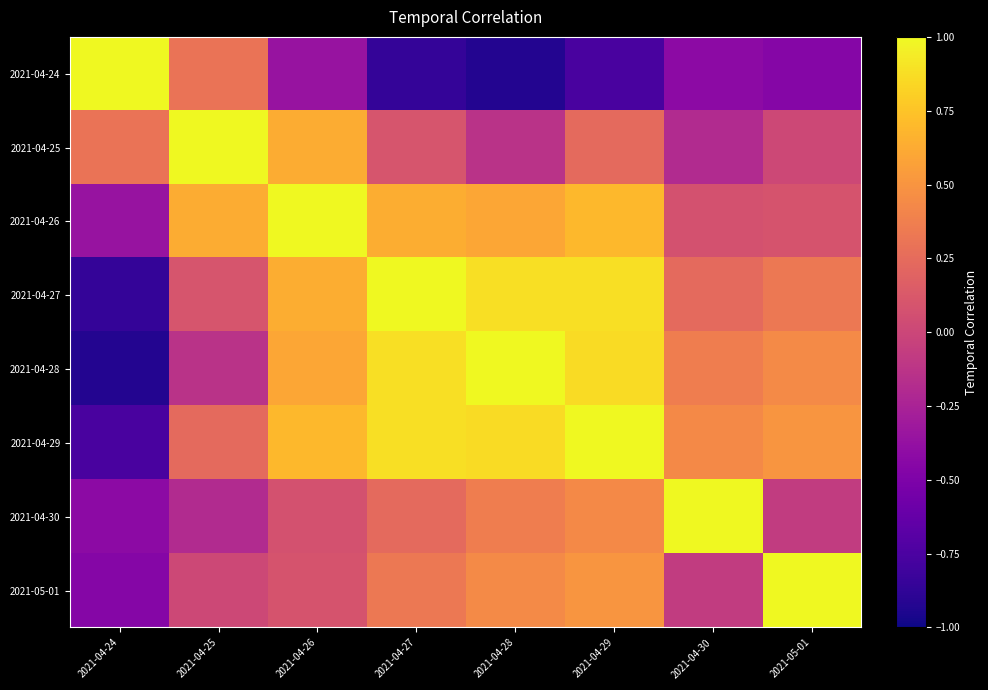

Reading left to right, extract all data points from this chart.

2021-04-24: 2021-04-24=1.0	2021-04-25=0.3	2021-04-26=-0.4	2021-04-27=-0.9	2021-04-28=-0.9	2021-04-29=-0.8	2021-04-30=-0.4	2021-05-01=-0.5
2021-04-25: 2021-04-24=0.3	2021-04-25=1.0	2021-04-26=0.6	2021-04-27=0.1	2021-04-28=-0.1	2021-04-29=0.2	2021-04-30=-0.2	2021-05-01=0.0
2021-04-26: 2021-04-24=-0.4	2021-04-25=0.6	2021-04-26=1.0	2021-04-27=0.6	2021-04-28=0.6	2021-04-29=0.7	2021-04-30=0.1	2021-05-01=0.1
2021-04-27: 2021-04-24=-0.9	2021-04-25=0.1	2021-04-26=0.6	2021-04-27=1.0	2021-04-28=0.9	2021-04-29=0.9	2021-04-30=0.2	2021-05-01=0.3
2021-04-28: 2021-04-24=-0.9	2021-04-25=-0.1	2021-04-26=0.6	2021-04-27=0.9	2021-04-28=1.0	2021-04-29=0.9	2021-04-30=0.4	2021-05-01=0.4
2021-04-29: 2021-04-24=-0.8	2021-04-25=0.2	2021-04-26=0.7	2021-04-27=0.9	2021-04-28=0.9	2021-04-29=1.0	2021-04-30=0.4	2021-05-01=0.5
2021-04-30: 2021-04-24=-0.4	2021-04-25=-0.2	2021-04-26=0.1	2021-04-27=0.2	2021-04-28=0.4	2021-04-29=0.4	2021-04-30=1.0	2021-05-01=-0.1
2021-05-01: 2021-04-24=-0.5	2021-04-25=0.0	2021-04-26=0.1	2021-04-27=0.3	2021-04-28=0.4	2021-04-29=0.5	2021-04-30=-0.1	2021-05-01=1.0